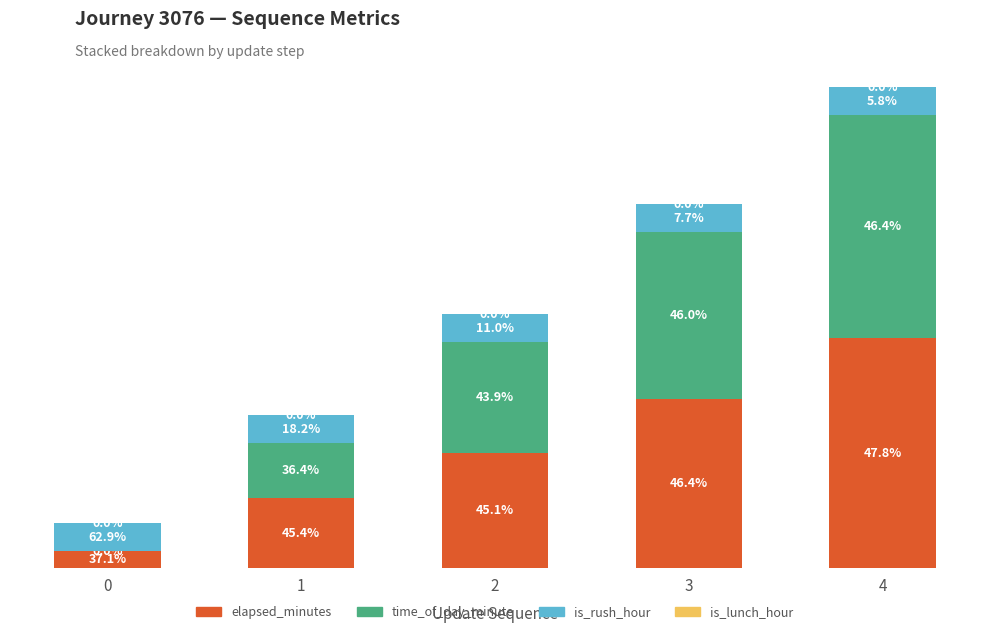

The value of time_of_day_minute at 2 is 4.0. True or false?

True